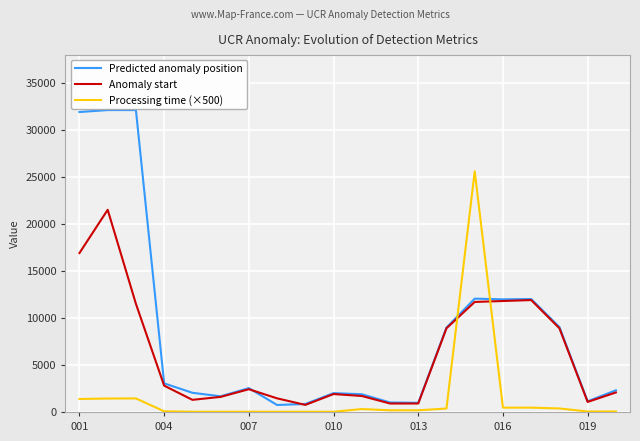

True or false: Predicted anomaly position and Processing time (×500) cross at least once.

True